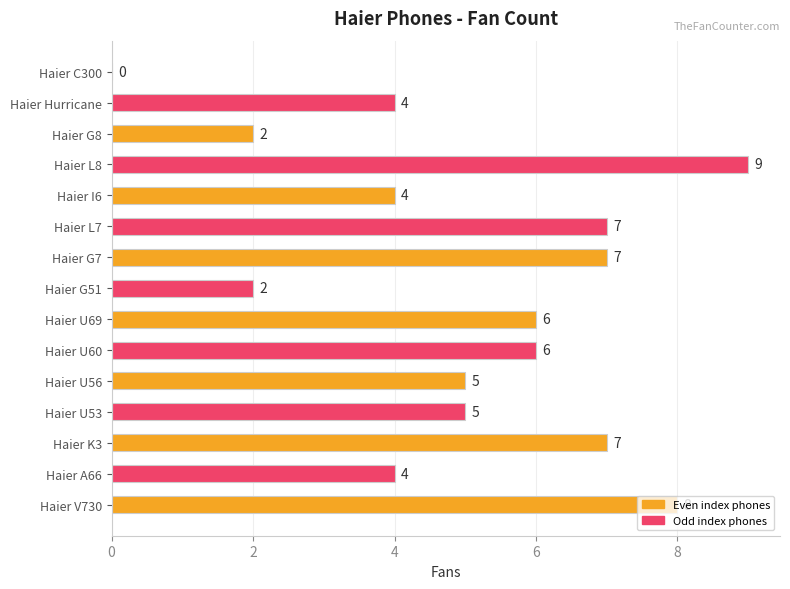

How many values are between 4 and 7?

10